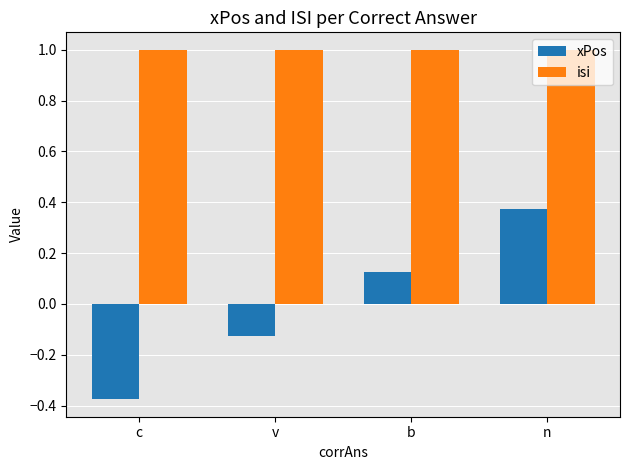

At which category is the sum across all series the highest?

n